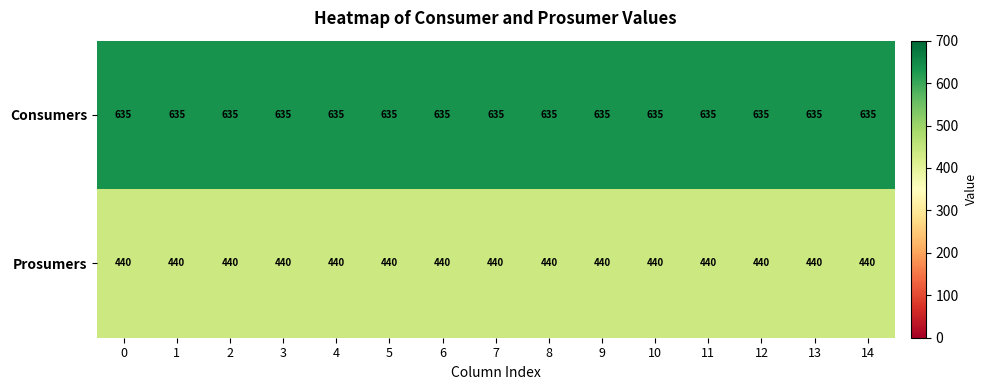

What is the spread (max minus min) of values at 0?

195